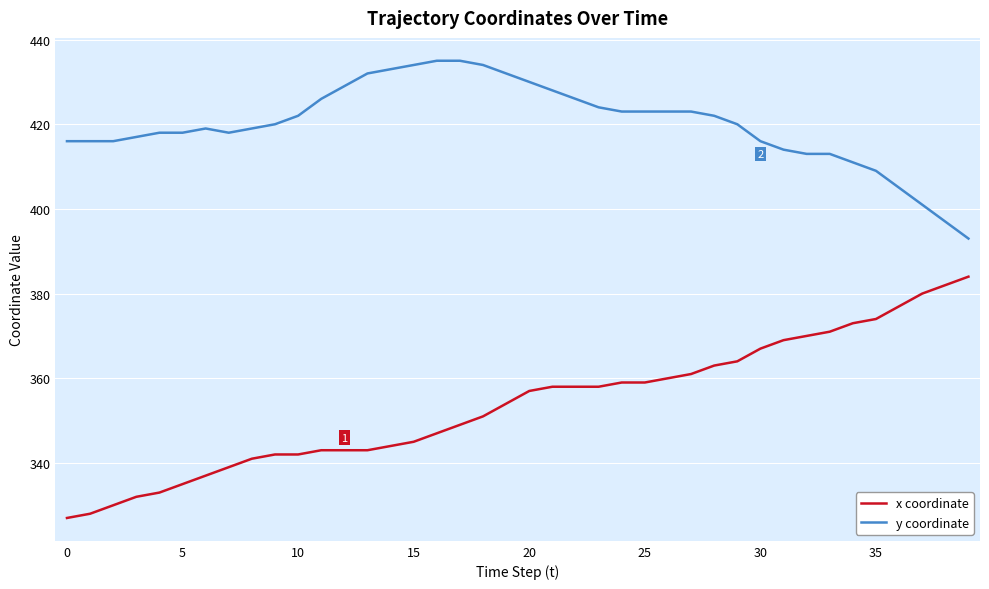

Which series has the largest total across all categories?

y coordinate